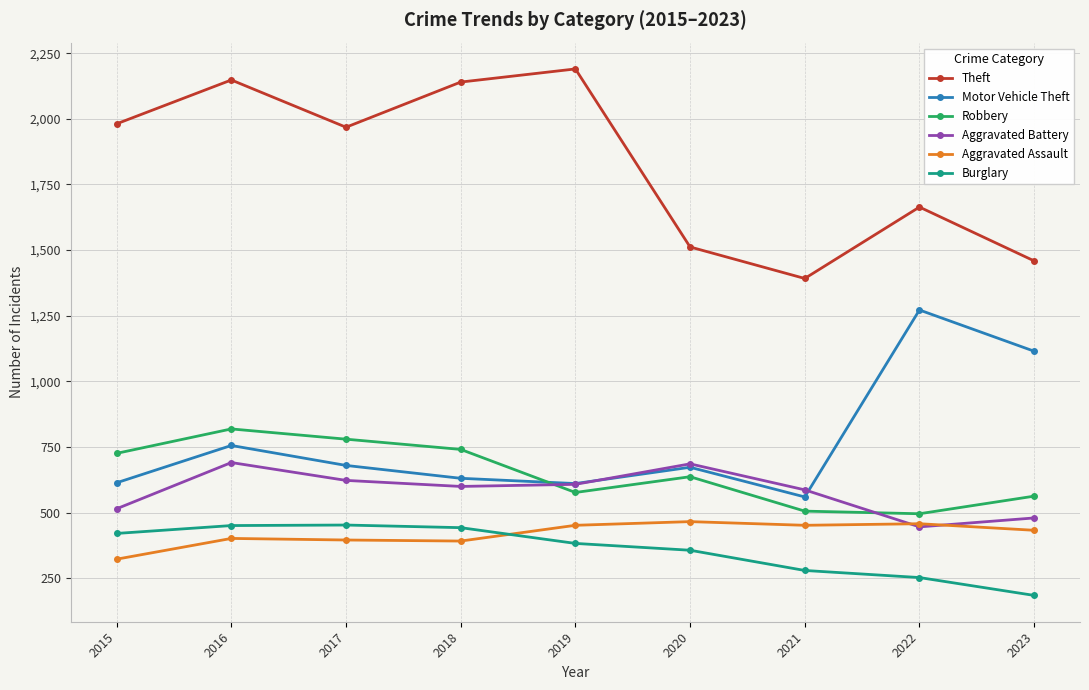

Which series has the largest range (max minus min)?

Theft